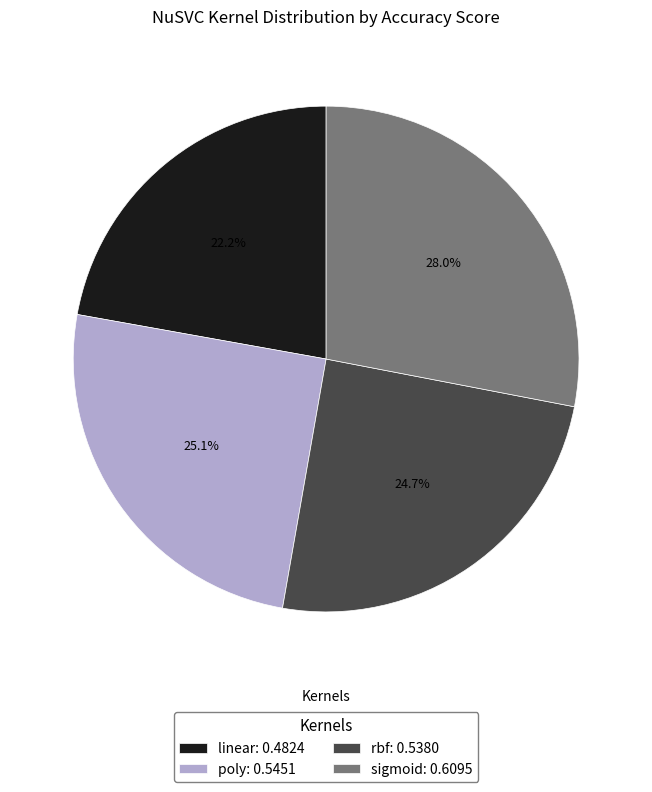

Between linear: 0.4824 and poly: 0.5451, which is larger?

poly: 0.5451